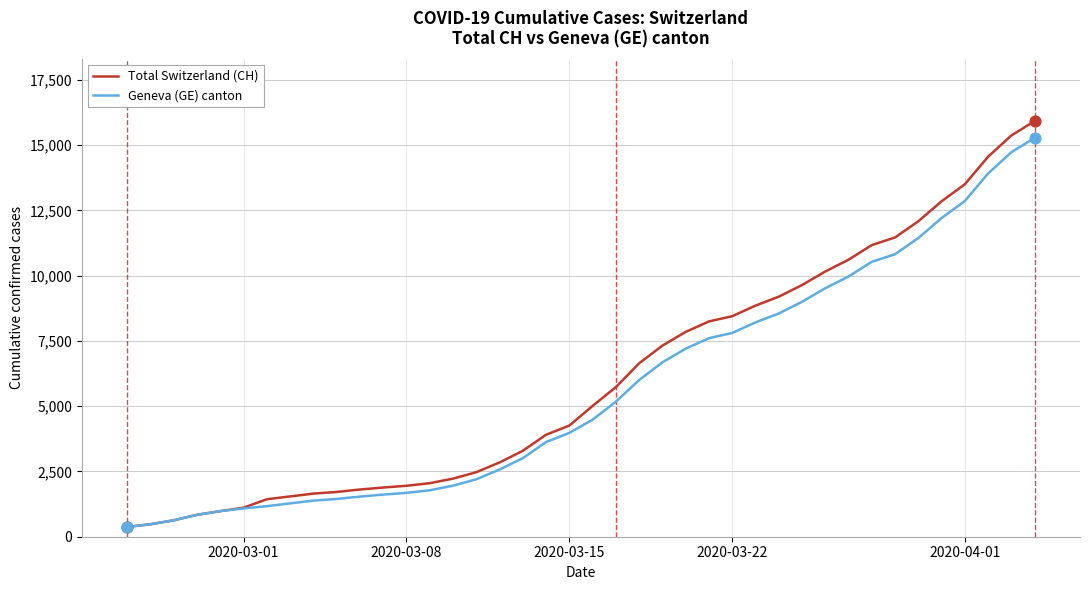

Which series has the largest total across all categories?

Total Switzerland (CH)